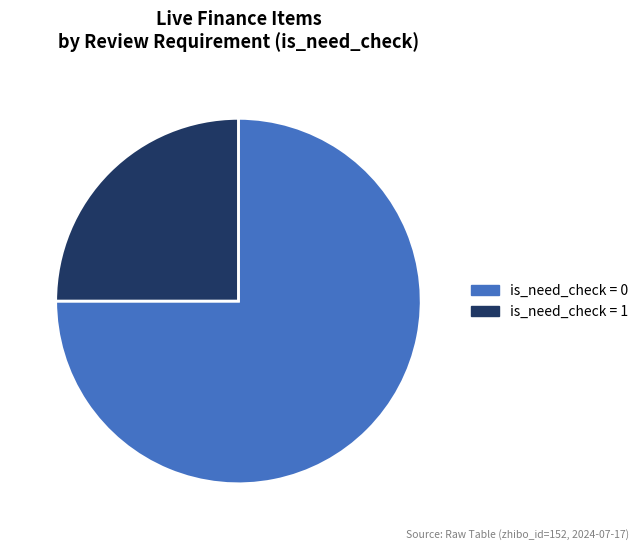

What is the smallest slice in the pie chart?

is_need_check = 1